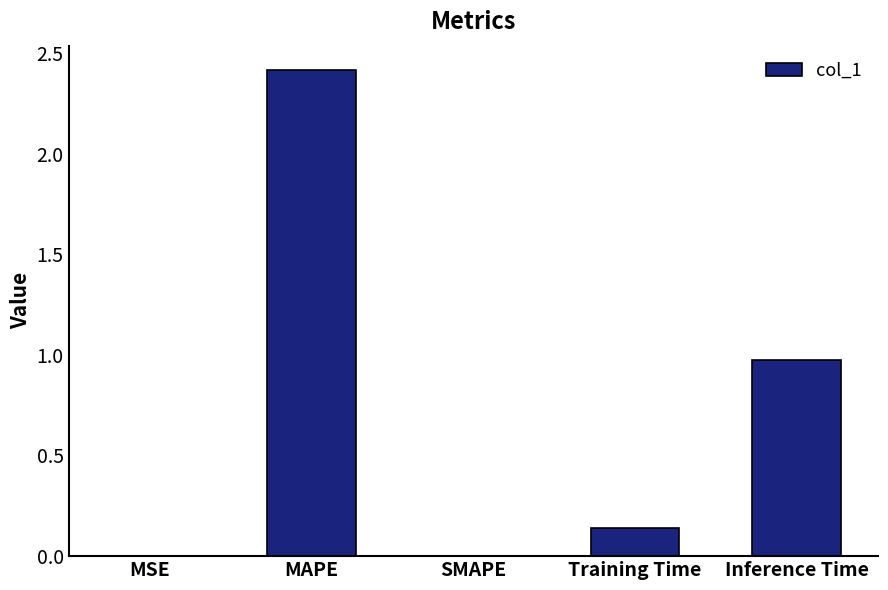

Are the bars horizontal?

No